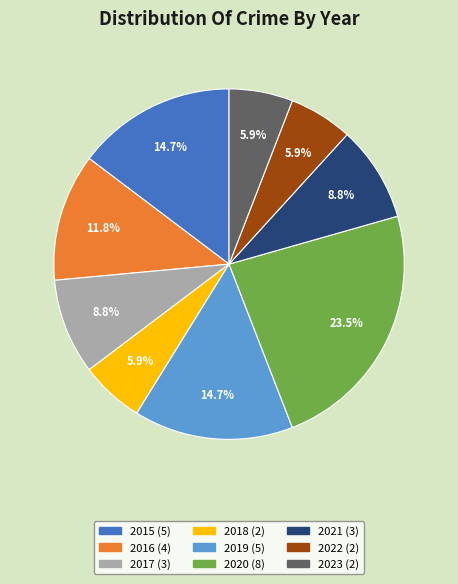

Is there any slice that represents more than half of the pie?

No